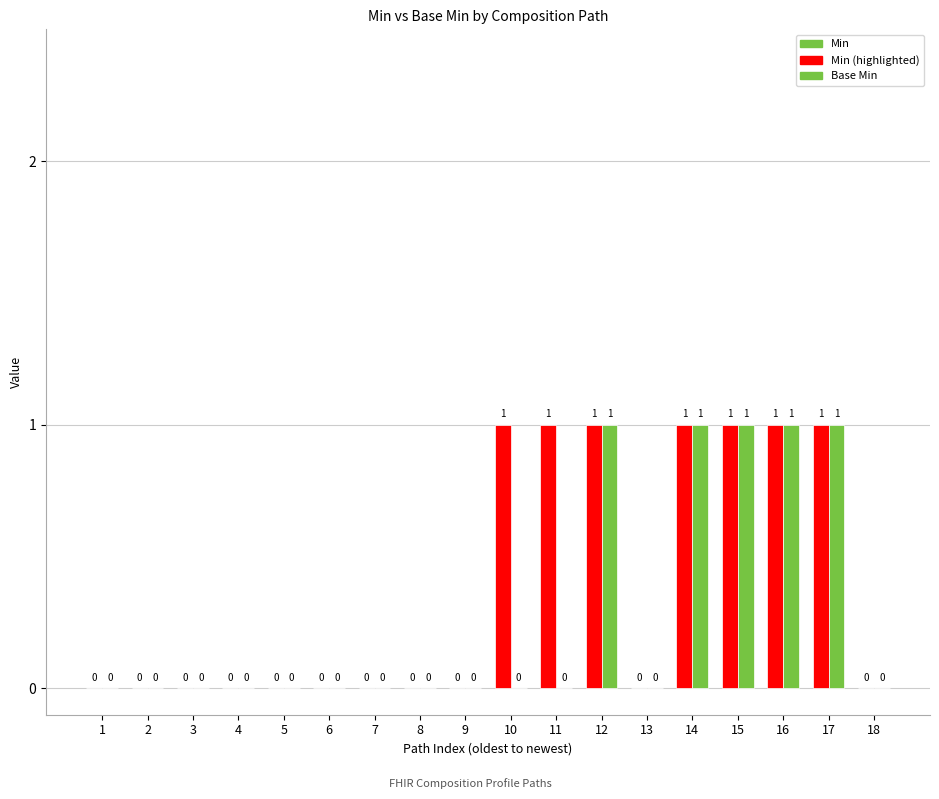

Between 18 and 15, which is larger?

15